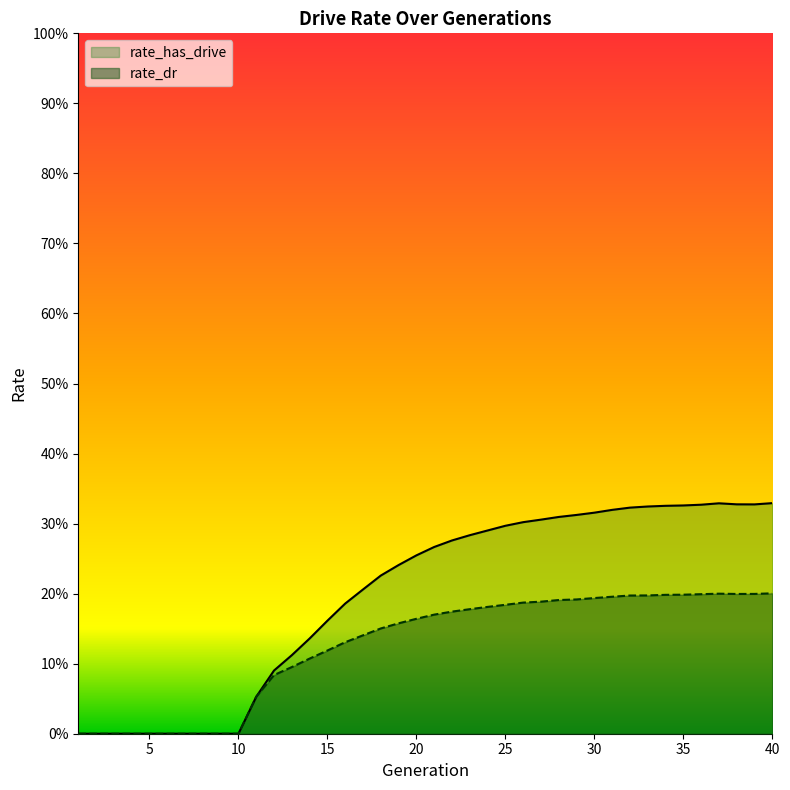

Rank the series at 36 from highest to lowest value.

rate_has_drive, rate_dr